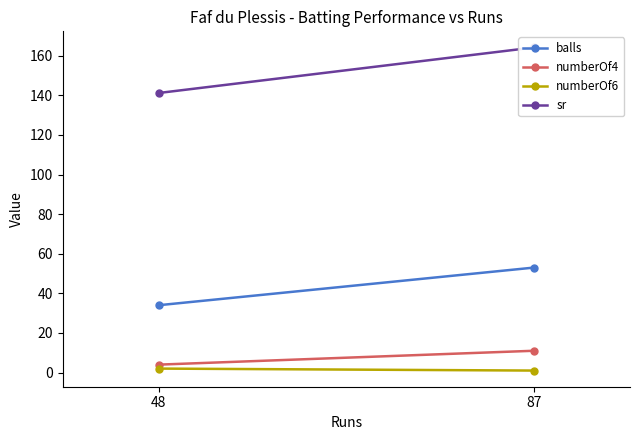

How many lines are shown in the chart?

4